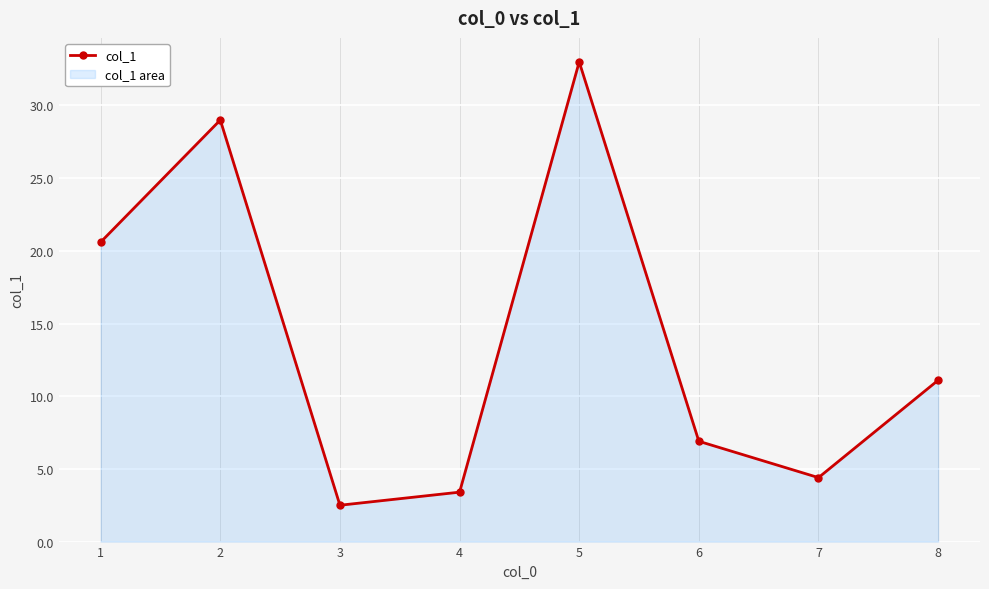

The value at 1 is 20.6. True or false?

True